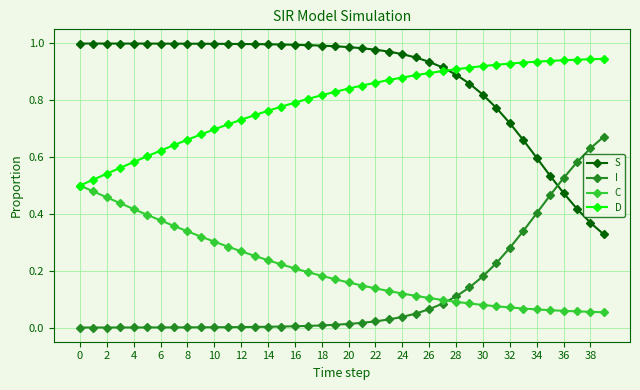

True or false: I and C intersect in this chart.

True